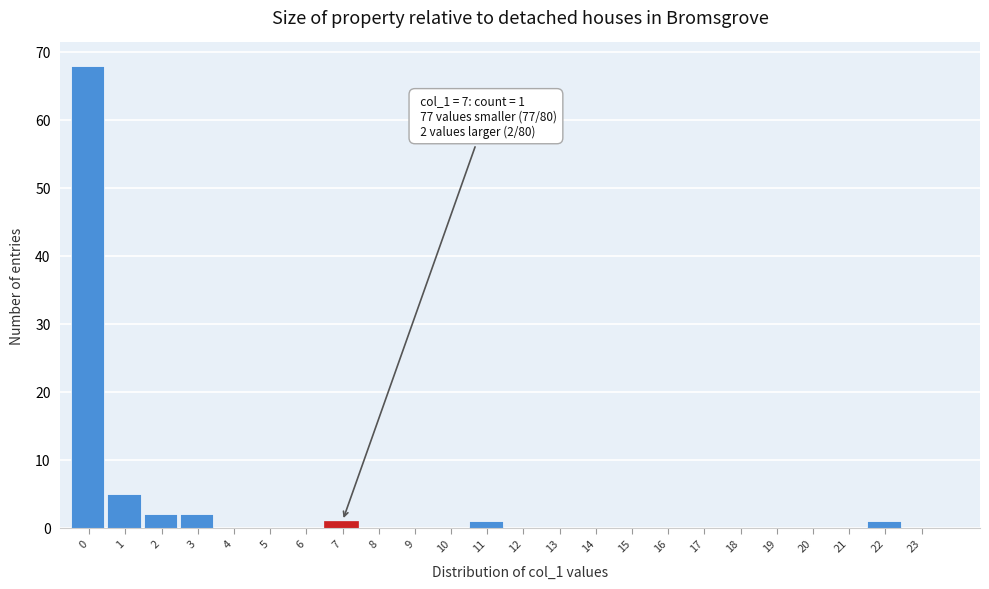

Reading left to right, extract all data points from this chart.

0=68	1=5	2=2	3=2	4=0	5=0	6=0	7=1	8=0	9=0	10=0	11=1	12=0	13=0	14=0	15=0	16=0	17=0	18=0	19=0	20=0	21=0	22=1	23=0